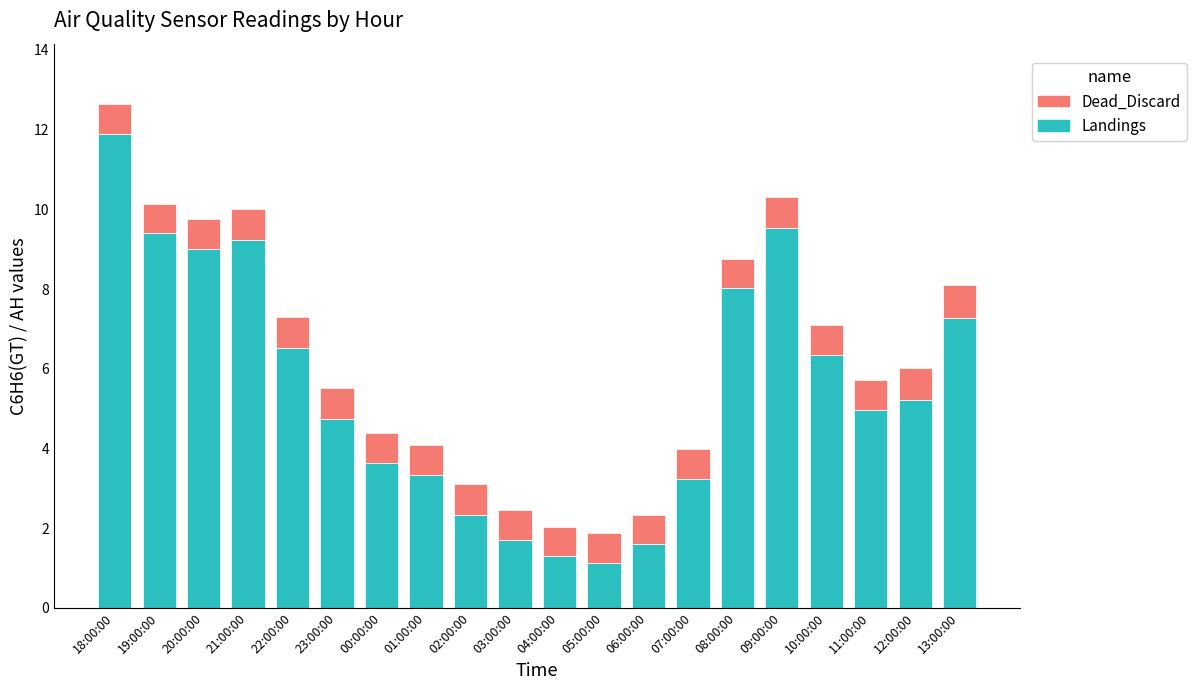

True or false: Landings has a value of 1.6 at 06:00:00.

True